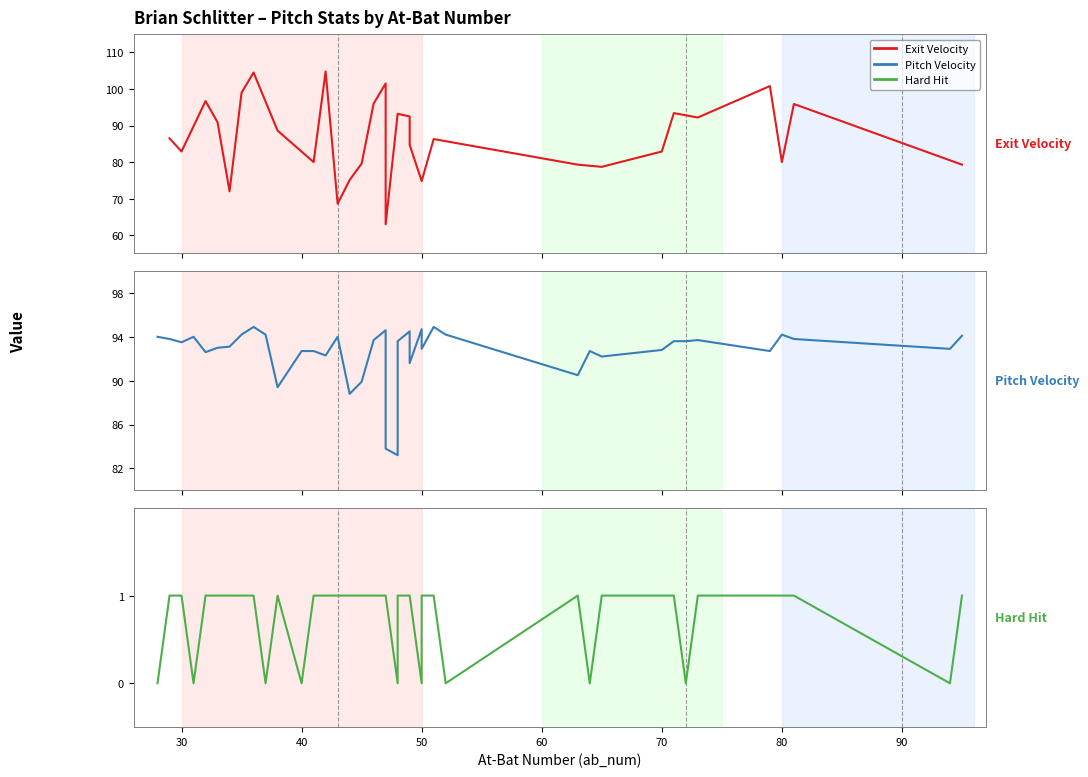

Between 25 and ab_num, which is larger?

25